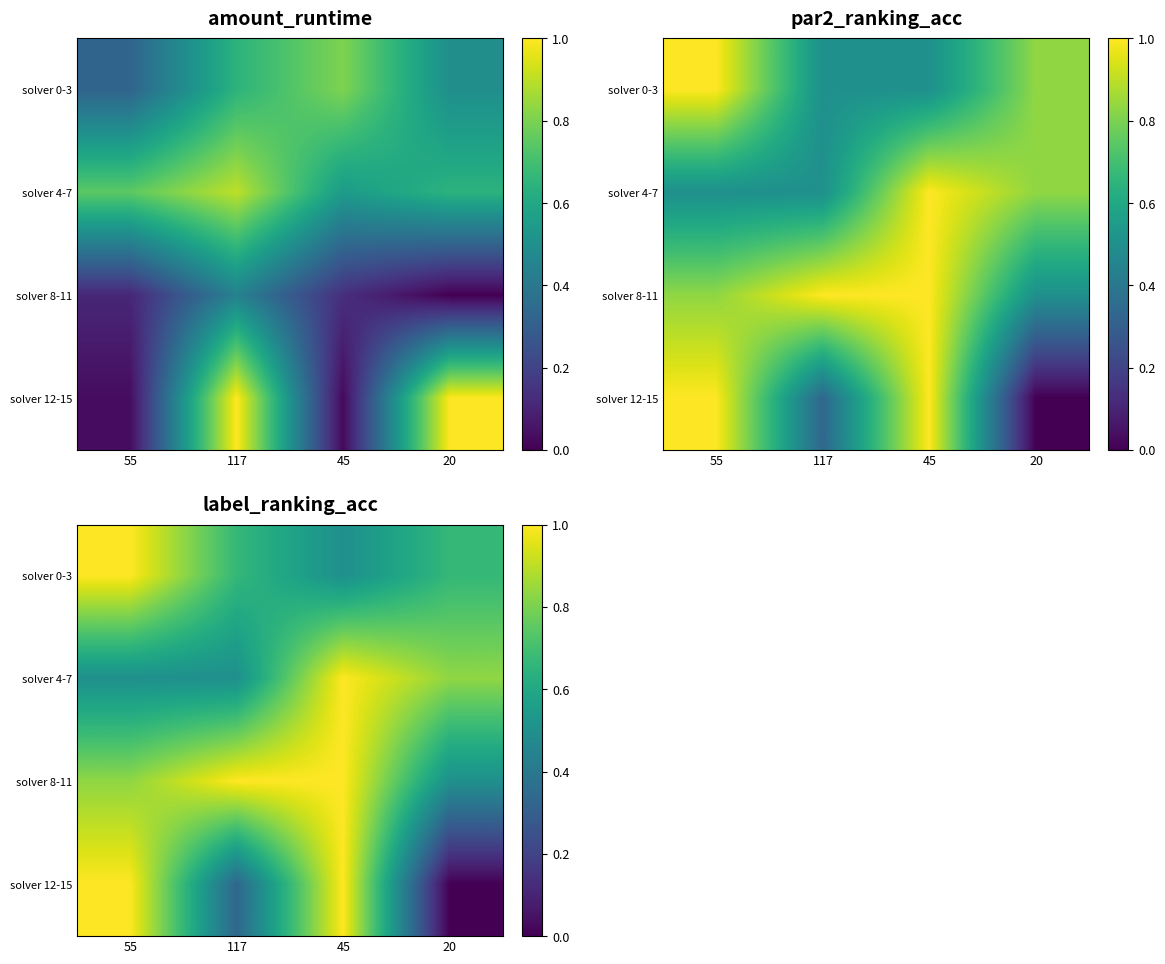

What is the sum of the solver 12-15 values at 117 and 45?

1.3